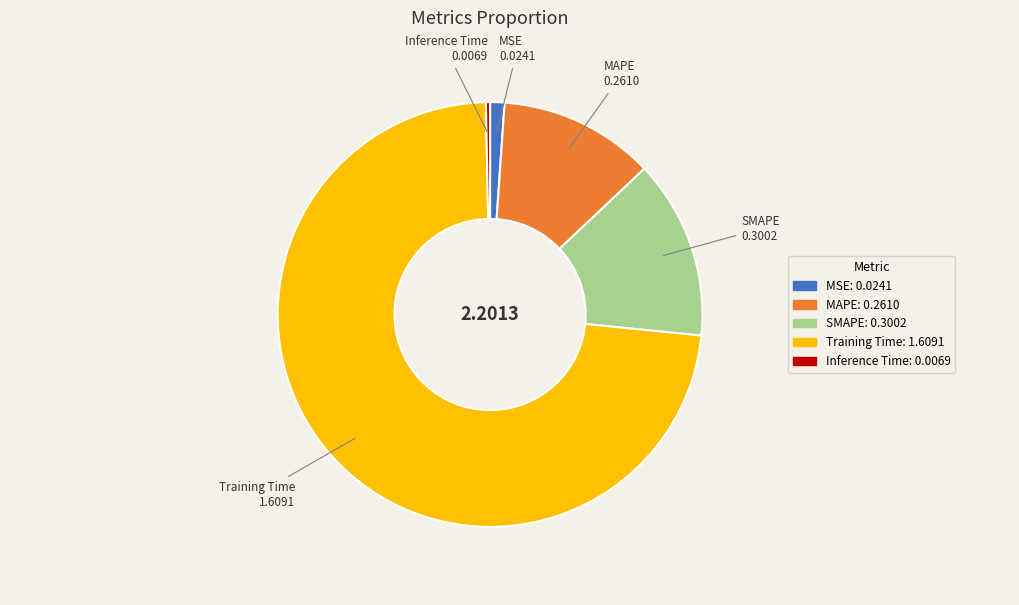

Which slice is the smallest?

Inference Time